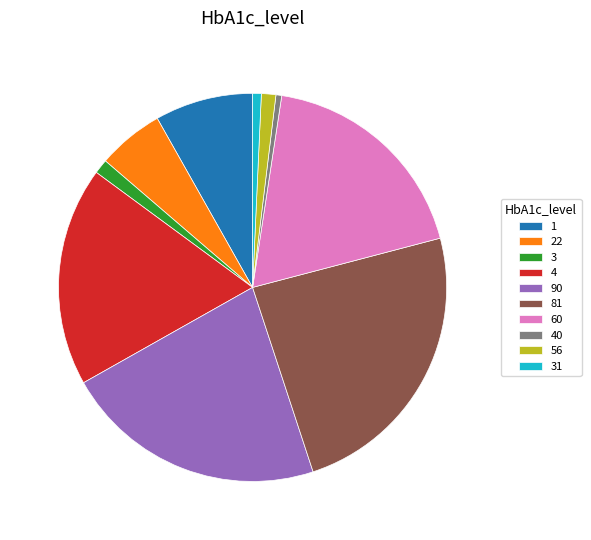

Between 22 and 81, which is larger?

81